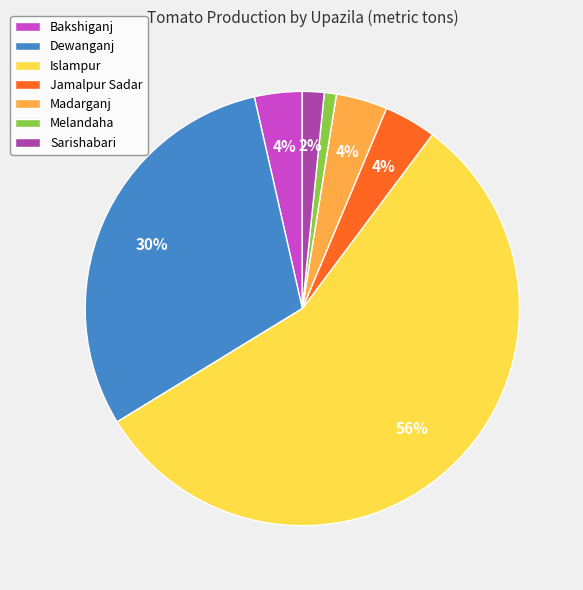

Does Islampur account for over 50% of the chart?

Yes